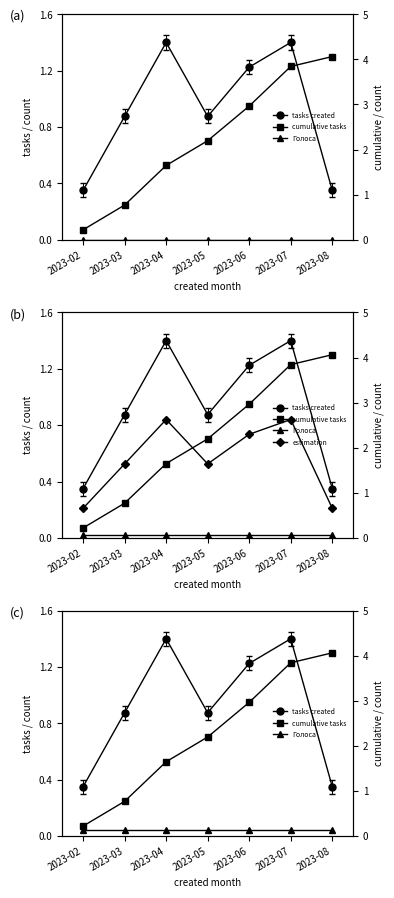

Which category has the highest value across all series?

2023-04